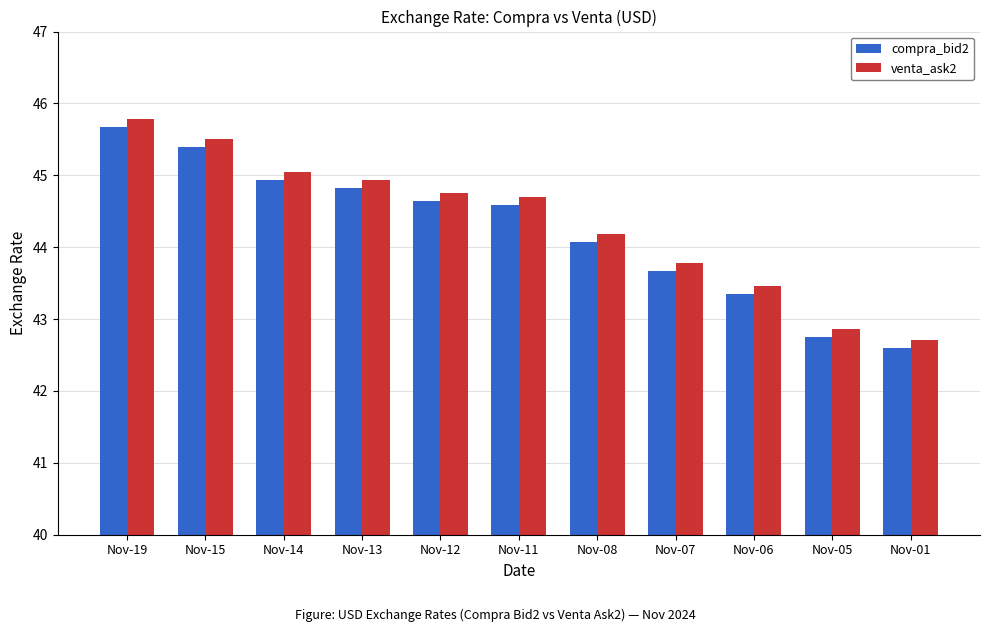

Is the value of venta_ask2 at Nov-07 greater than the value of compra_bid2 at Nov-07?

Yes